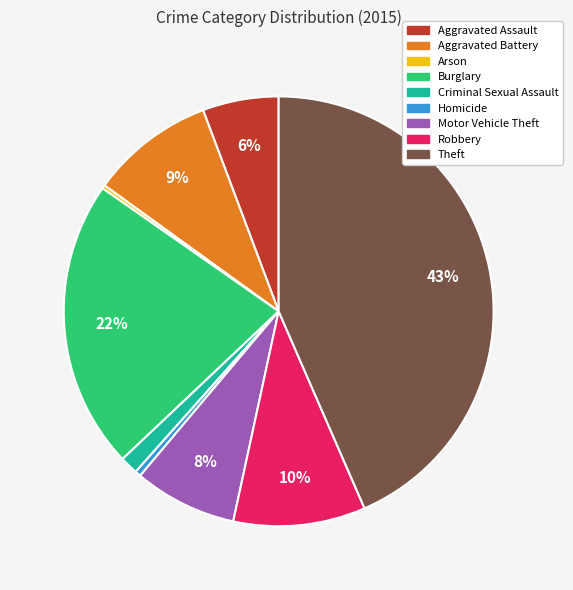

Is it true that Aggravated Battery is 9% of the pie?

True